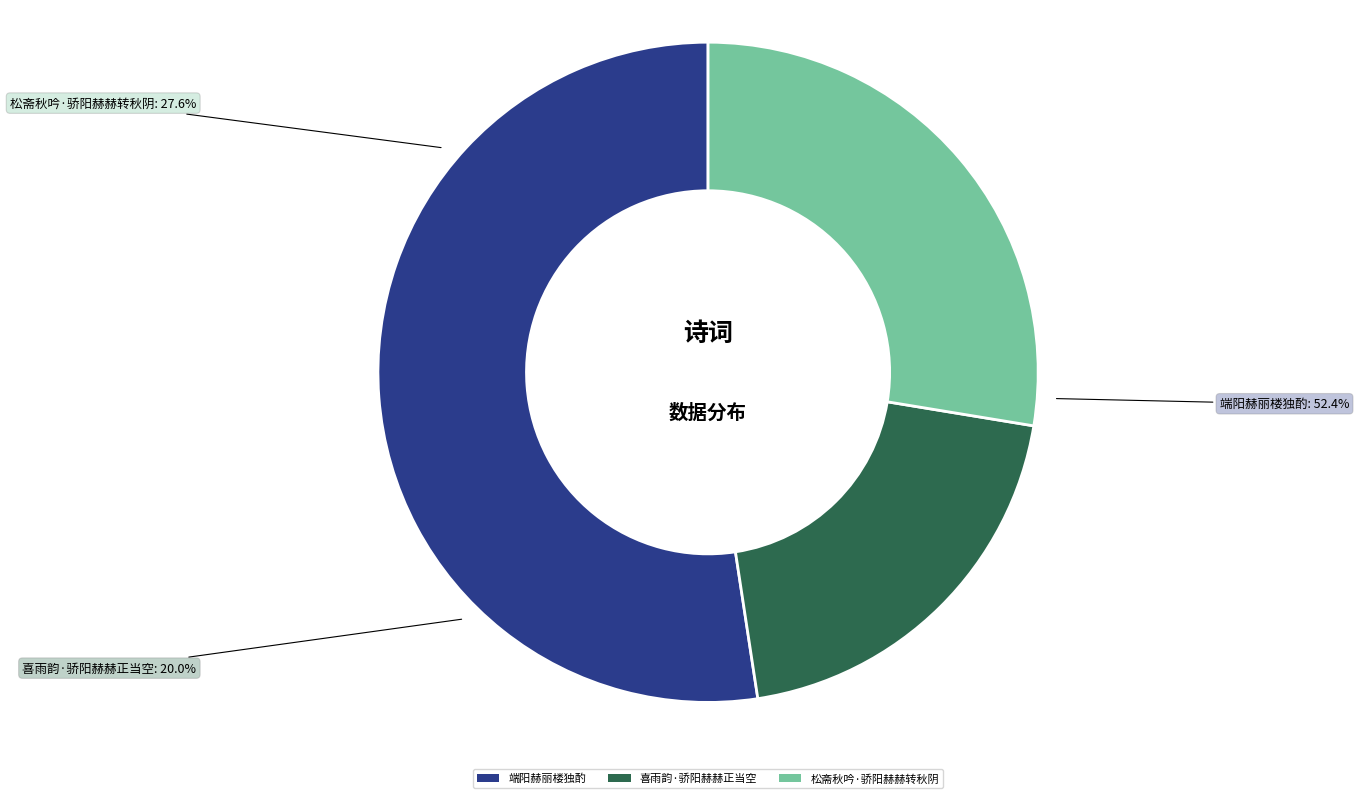

To the nearest percent, what is the combined percentage of 松斋秋吟·骄阳赫赫转秋阴 and 喜雨韵·骄阳赫赫正当空?

48%